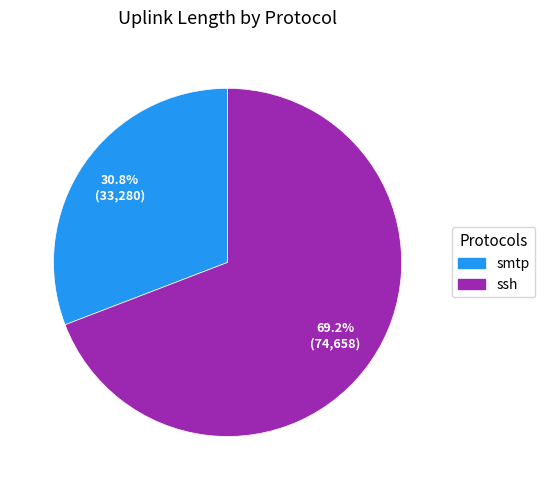

Rank the categories by value from highest to lowest.

ssh, smtp